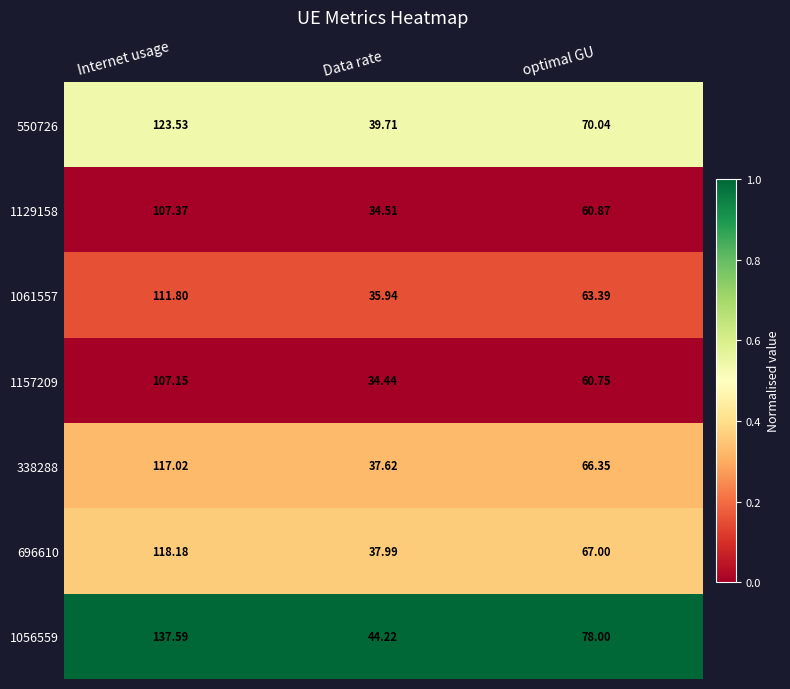

At which category does the chart reach its peak across all series?

Internet usage